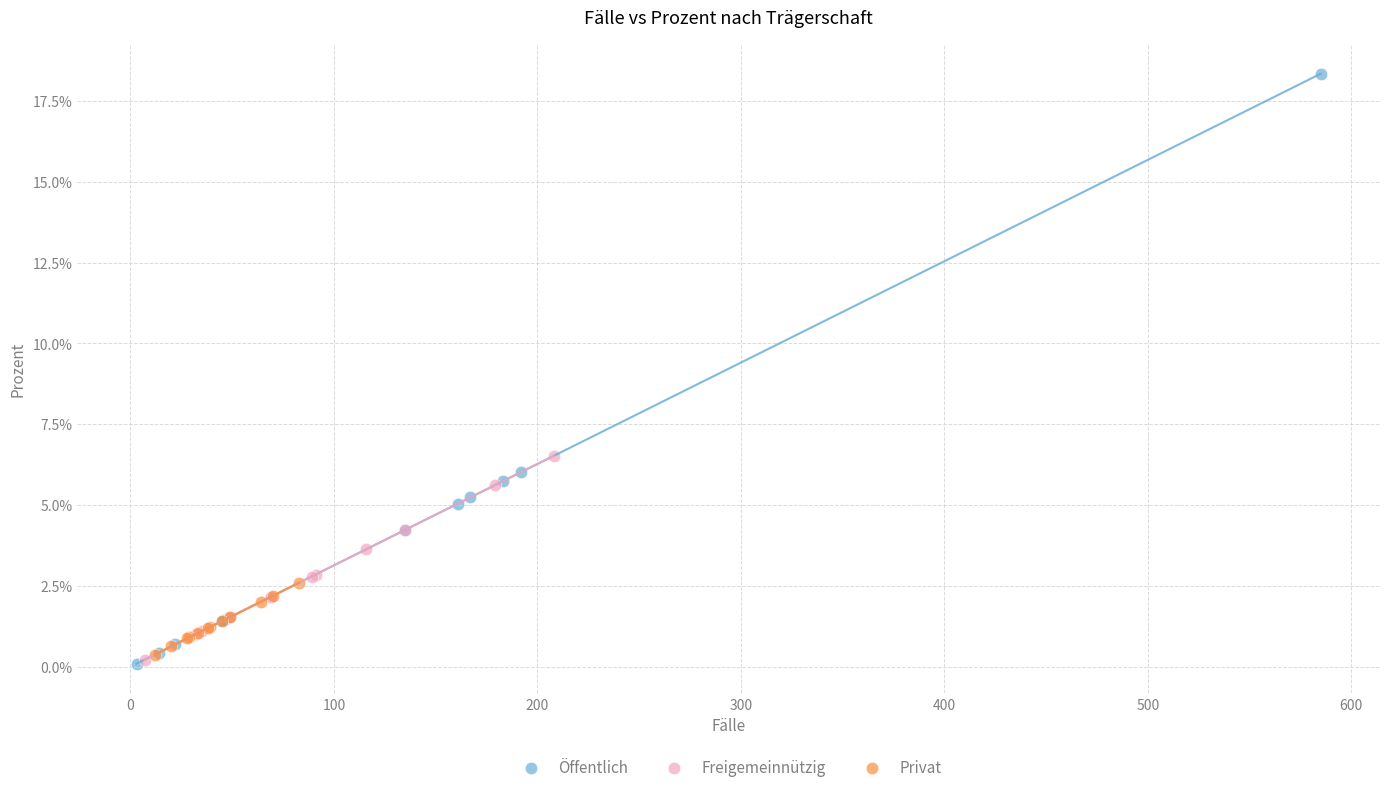

What are all the series names shown in the legend?

Öffentlich, Freigemeinnützig, Privat